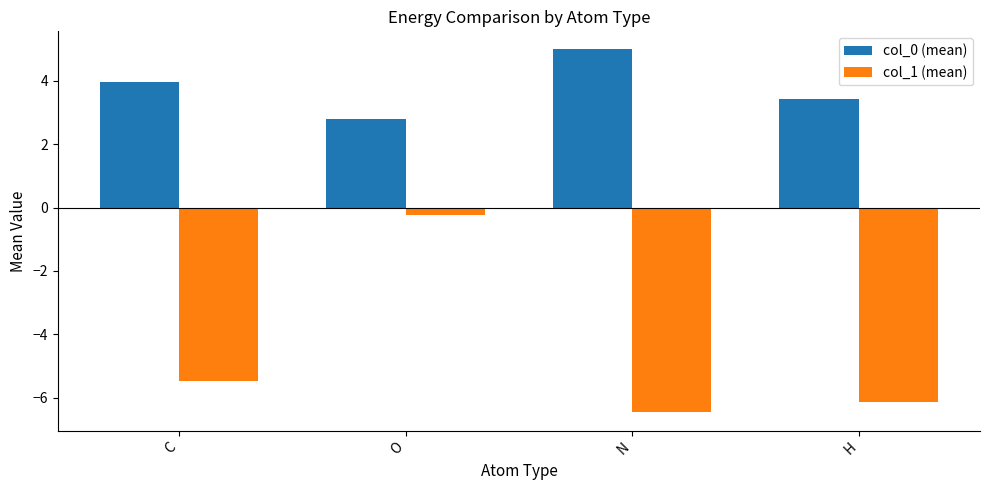

Is it true that col_0 (mean) equals 5.0 at N?

True